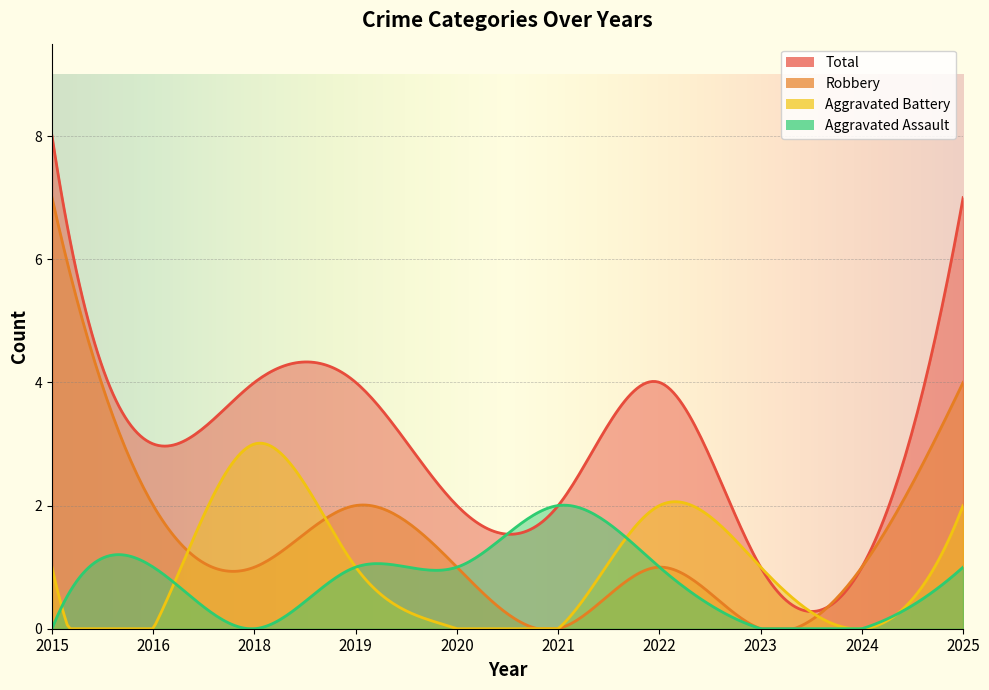

How many distinct data groups are displayed?

4